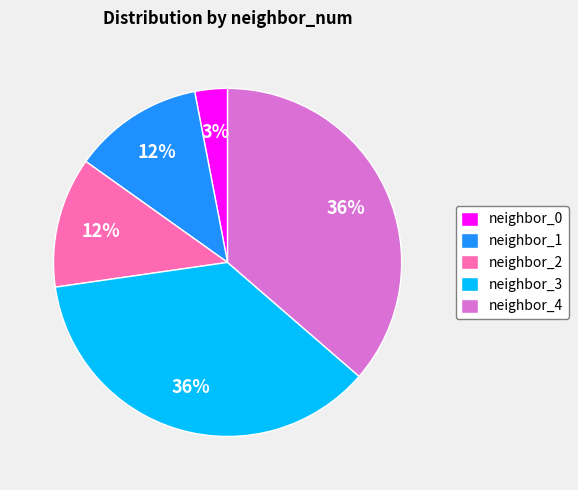

To the nearest percent, what is the difference between the largest and smallest slice percentages?

33%